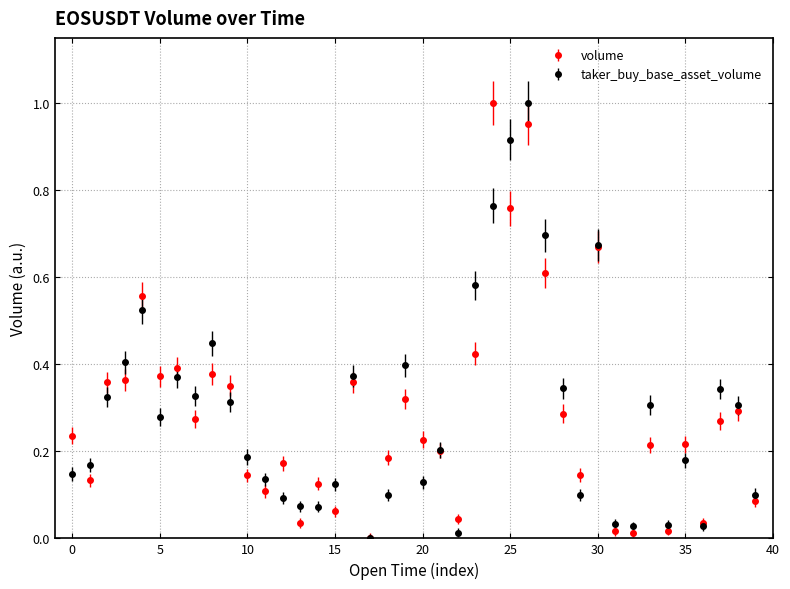

True or false: taker_buy_base_asset_volume has more than 2 points higher than both neighbors.

True